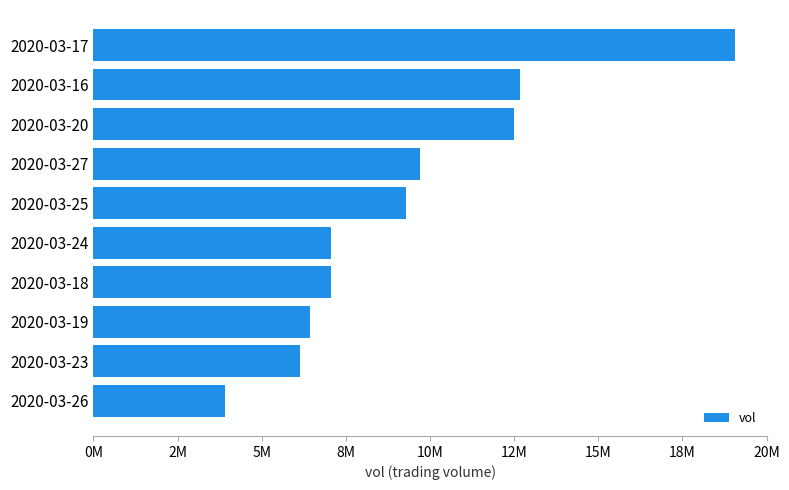

How many bars are there in total?

10